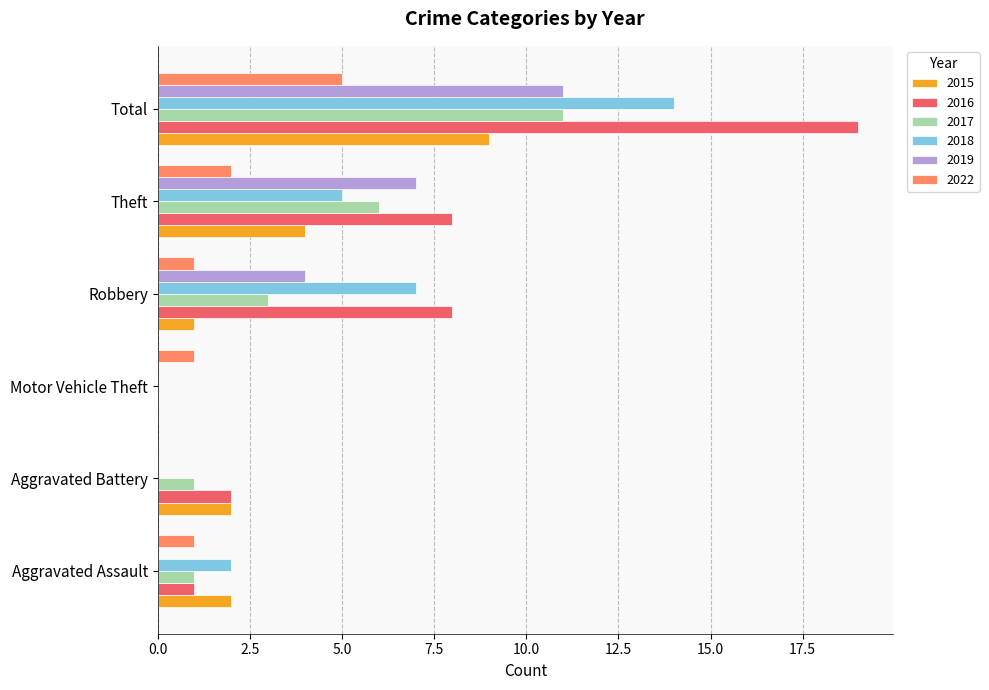

What are all the series names shown in the legend?

2015, 2016, 2017, 2018, 2019, 2022